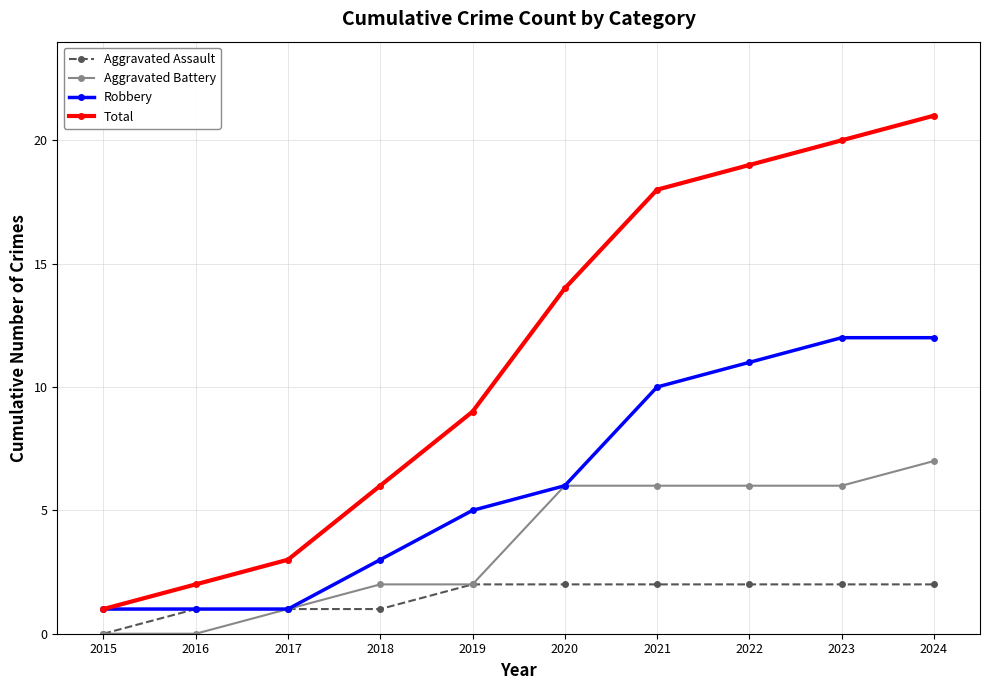

What is the difference between the maximum and minimum values in the Robbery series?

11